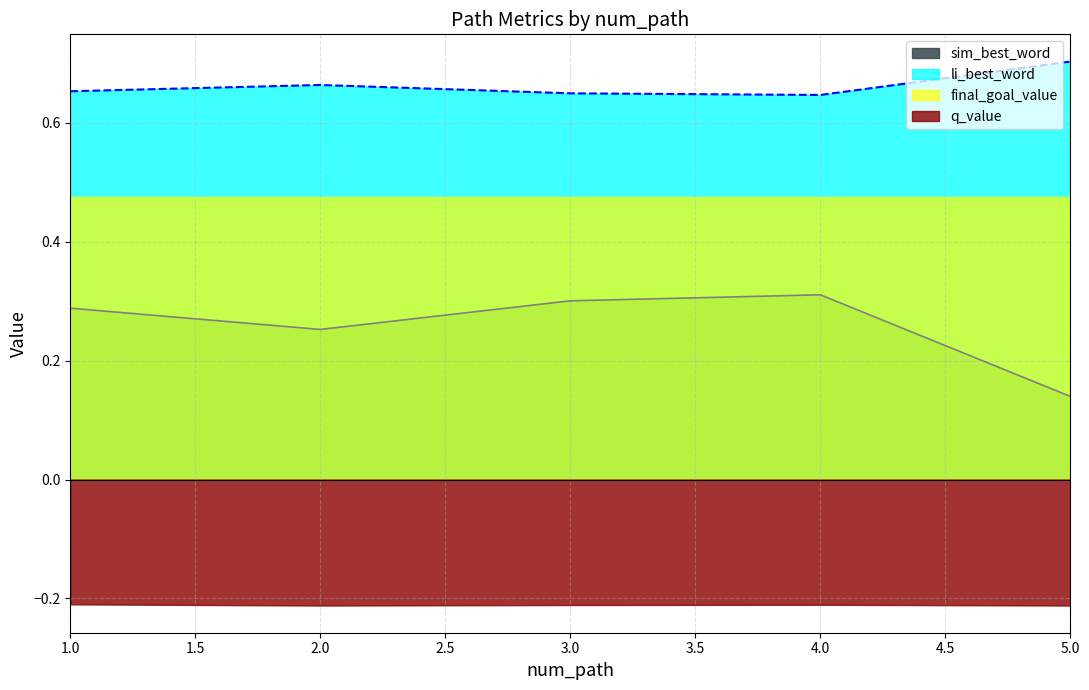

At which category does the chart reach its peak across all series?

5